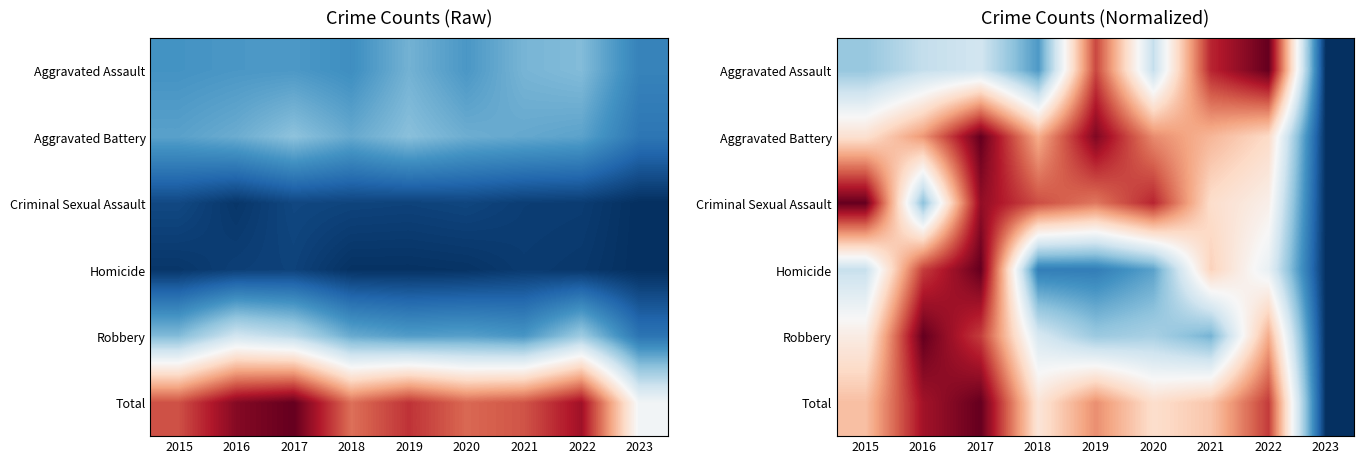

The Criminal Sexual Assault series shows 0.8 at 2018. True or false?

True